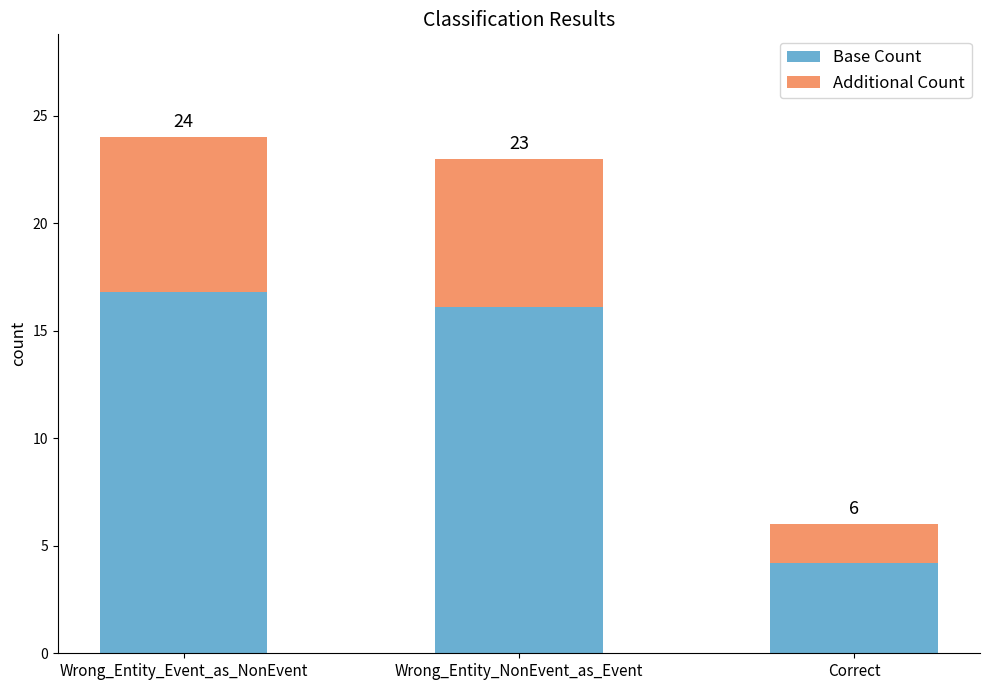

What are all the series names shown in the legend?

Base Count, Additional Count